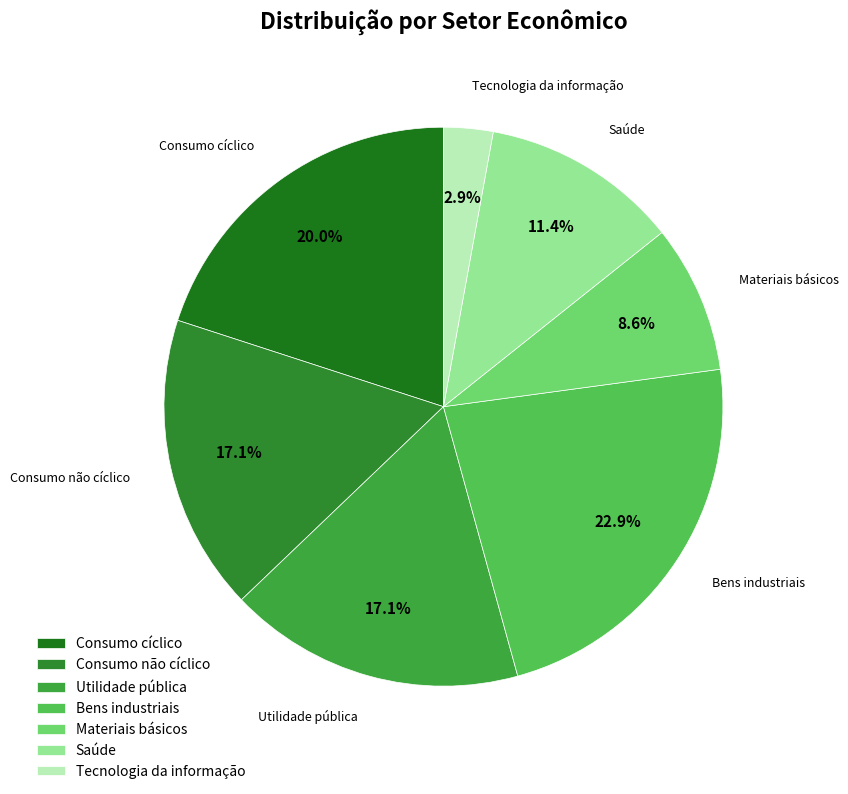

Combined, what portion of the pie is Saúde and Materiais básicos?

20.0%